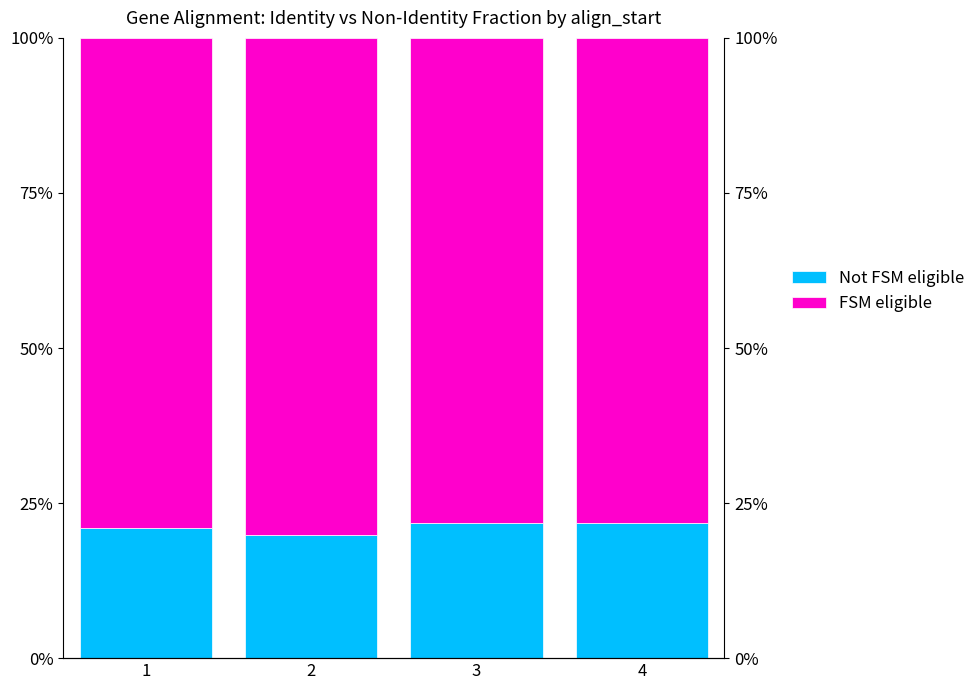

Which series has the largest total across all categories?

FSM eligible